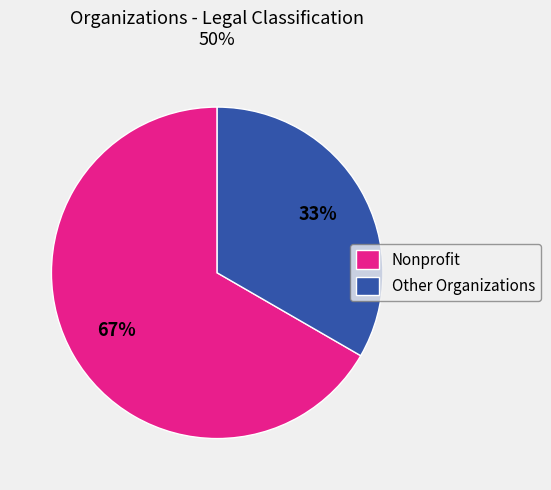

What is the ratio of the value at Nonprofit to the value at Other Organizations?

2.0